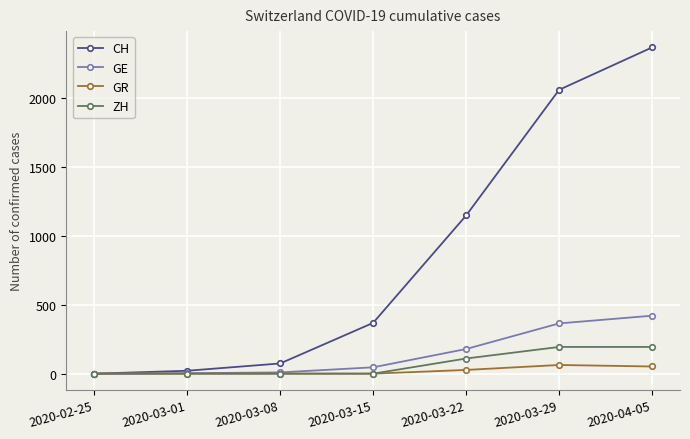

What is the label of the 3rd point from the right?

2020-03-22